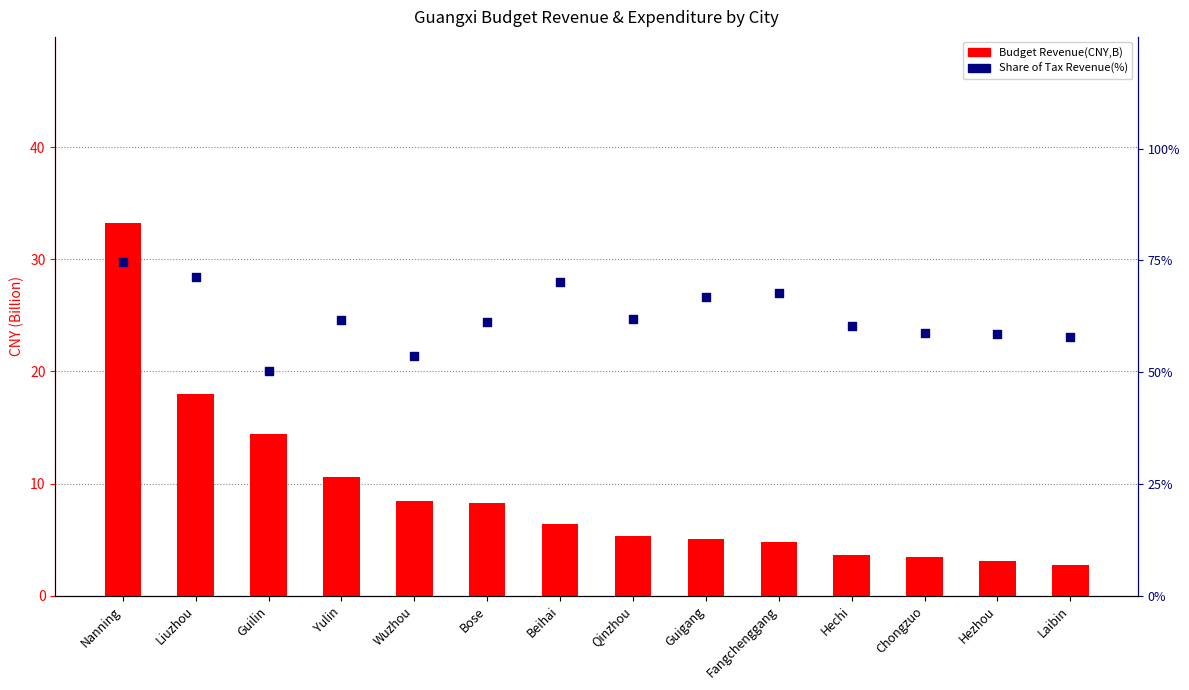

Which series has the largest total across all categories?

Share of Tax Revenue(%)